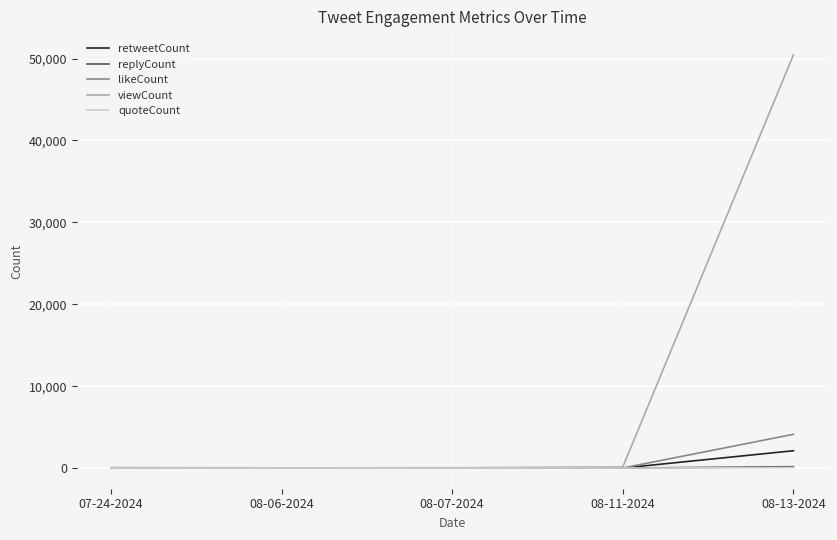

At which category is the sum across all series the highest?

08-13-2024